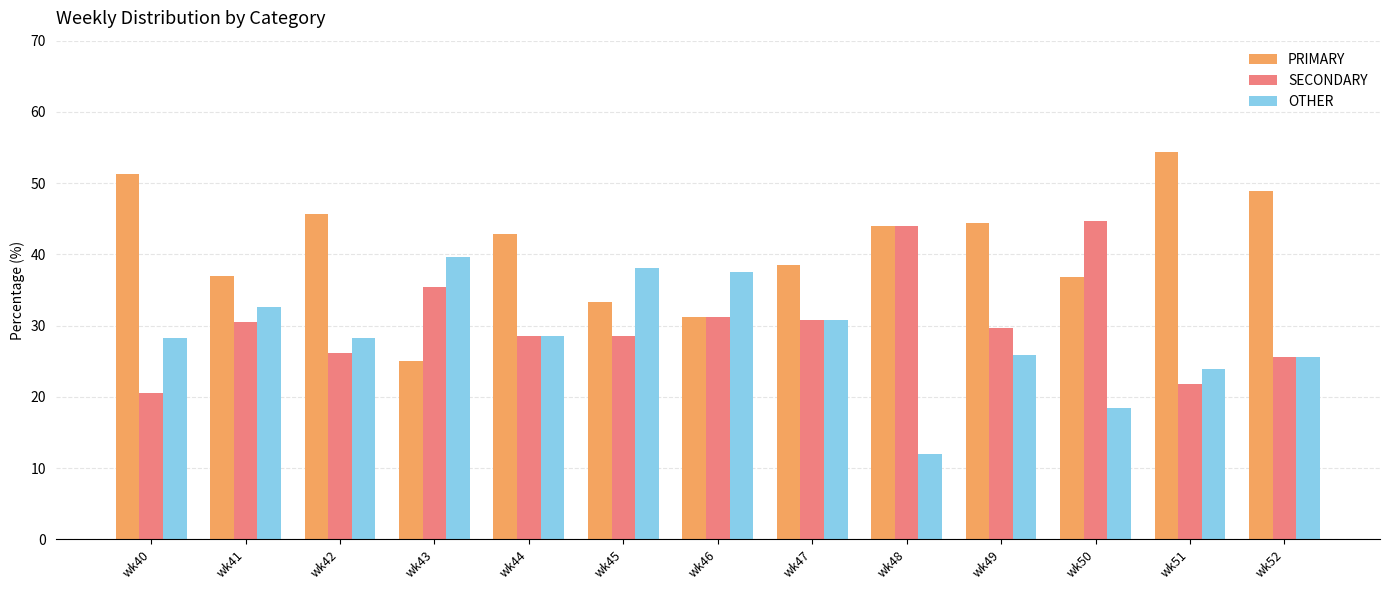

The OTHER series shows 30.8 at wk47. True or false?

True